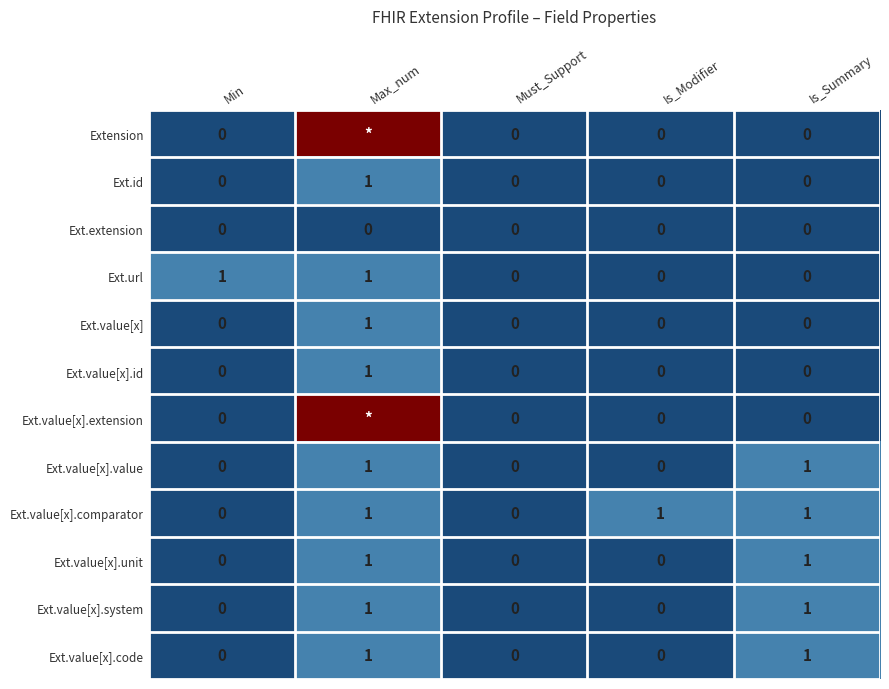

What is the sum of the Ext.url values at Max_num and Must_Support?

1